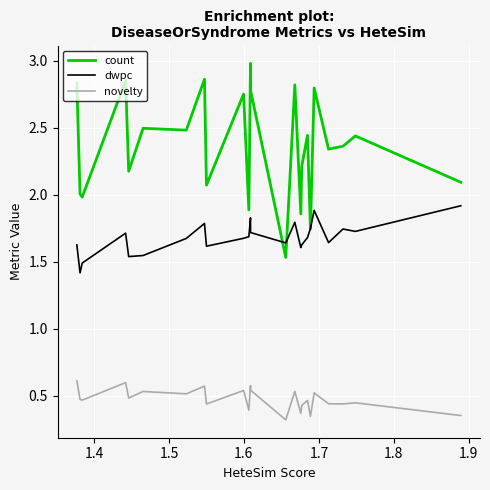

Which series has the widest spread of values?

count